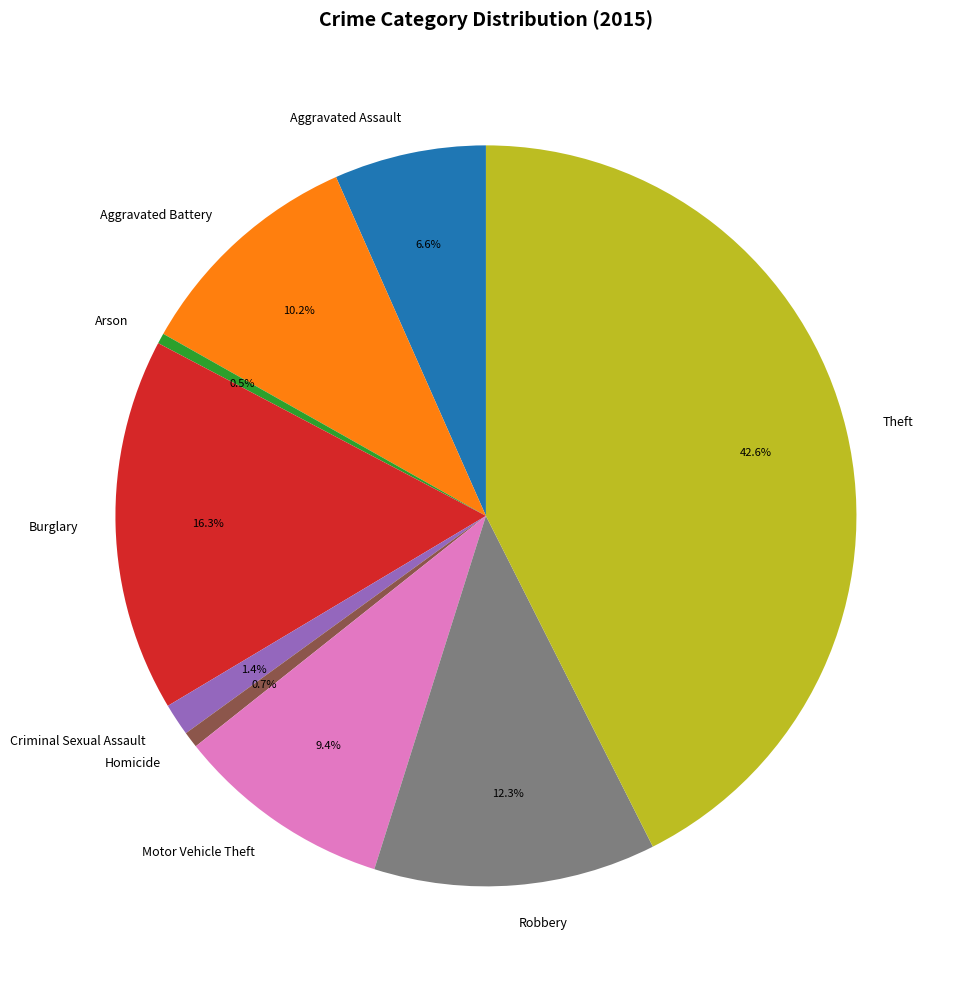

To the nearest percent, what is the difference between the largest and smallest slice percentages?

42%